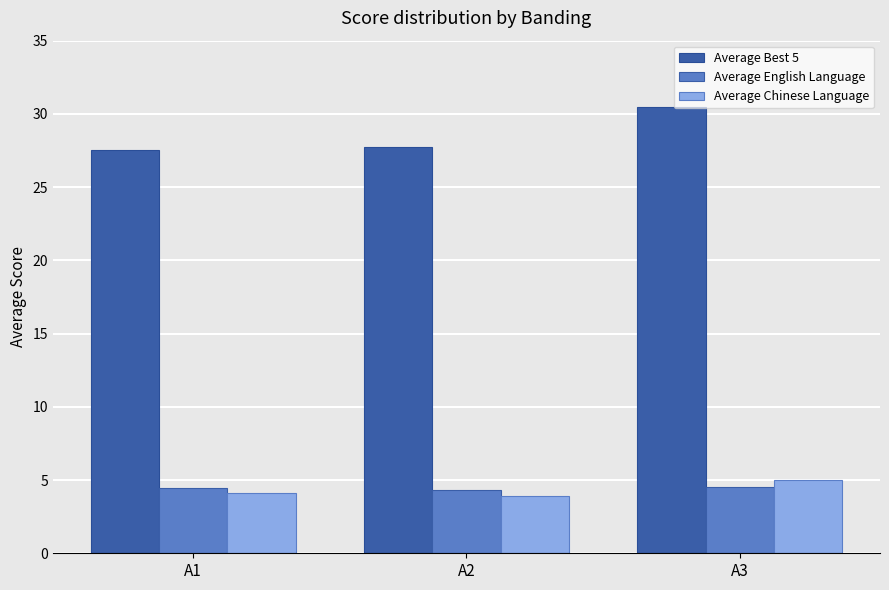

Which series changed the most between A1 and A3?

Average Best 5